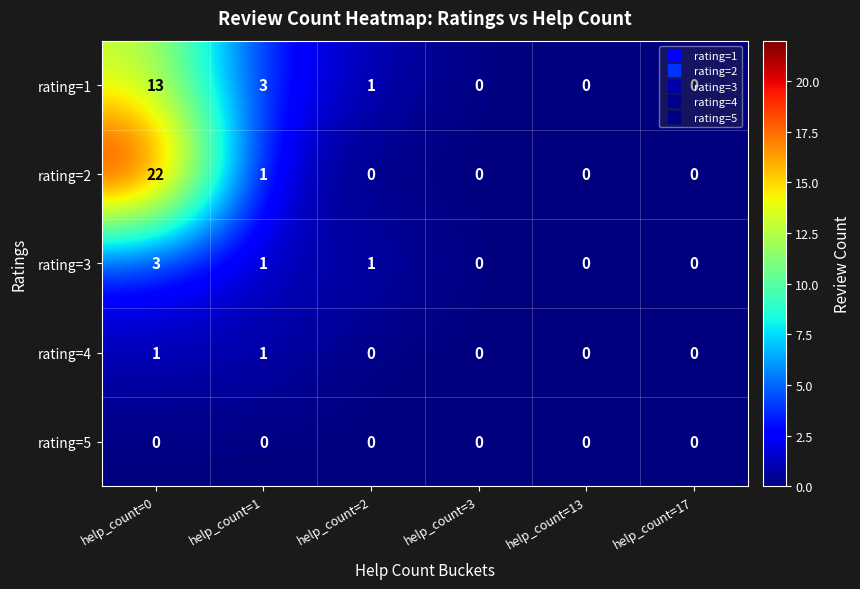

Rank the series by their maximum value, from lowest to highest.

rating=5, rating=4, rating=3, rating=1, rating=2